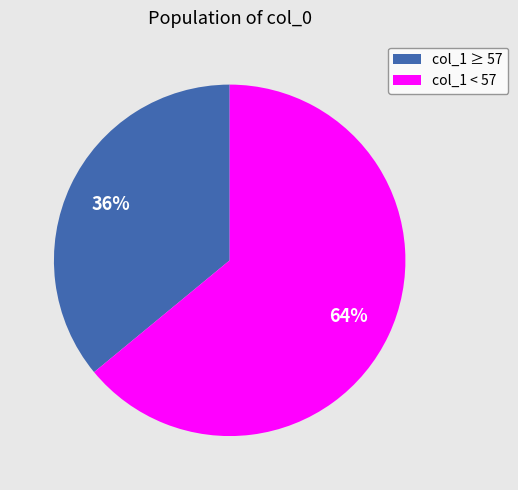

Do col_1 < 57 and col_1 ≥ 57 together represent more than half of the pie?

Yes